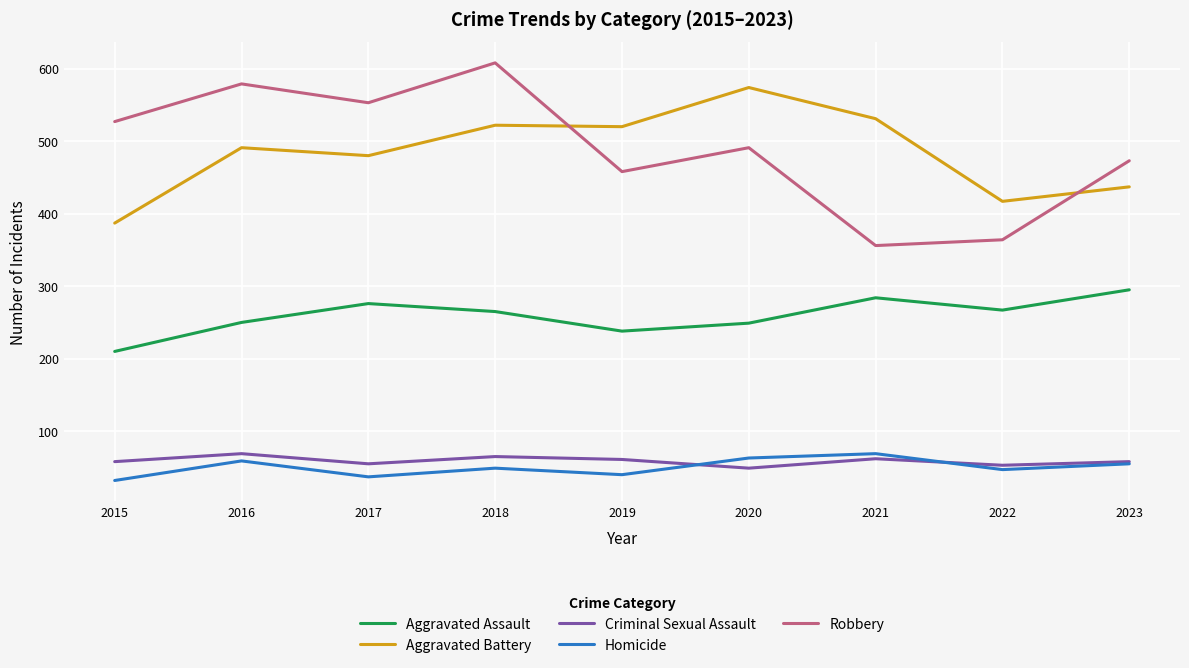

What is the maximum value shown in the chart?

608